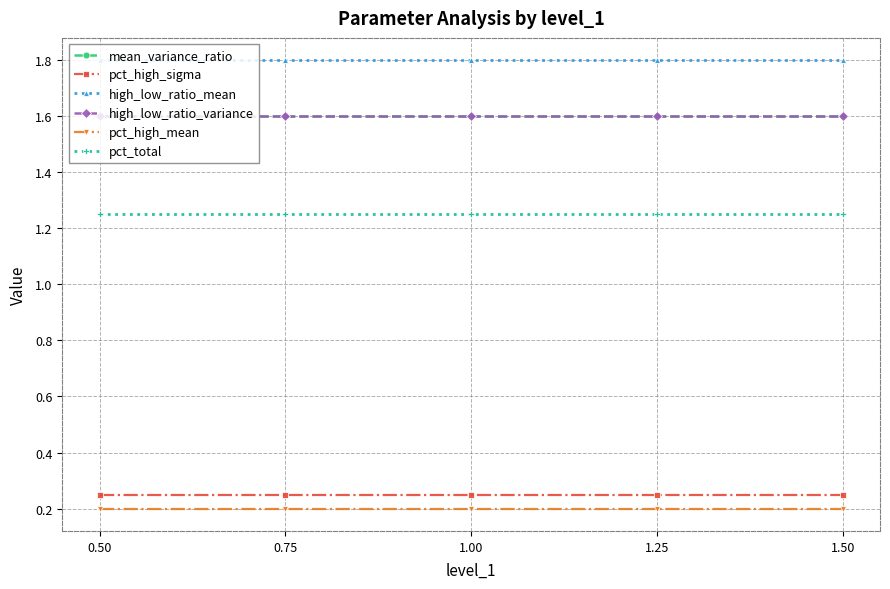

Reading right to left, extract all data points from this chart.

mean_variance_ratio: 1.50=1.6	1.25=1.6	1.00=1.6	0.75=1.6	0.50=1.6
pct_high_sigma: 1.50=0.2	1.25=0.2	1.00=0.2	0.75=0.2	0.50=0.2
high_low_ratio_mean: 1.50=1.8	1.25=1.8	1.00=1.8	0.75=1.8	0.50=1.8
high_low_ratio_variance: 1.50=1.6	1.25=1.6	1.00=1.6	0.75=1.6	0.50=1.6
pct_high_mean: 1.50=0.2	1.25=0.2	1.00=0.2	0.75=0.2	0.50=0.2
pct_total: 1.50=1.2	1.25=1.2	1.00=1.2	0.75=1.2	0.50=1.2